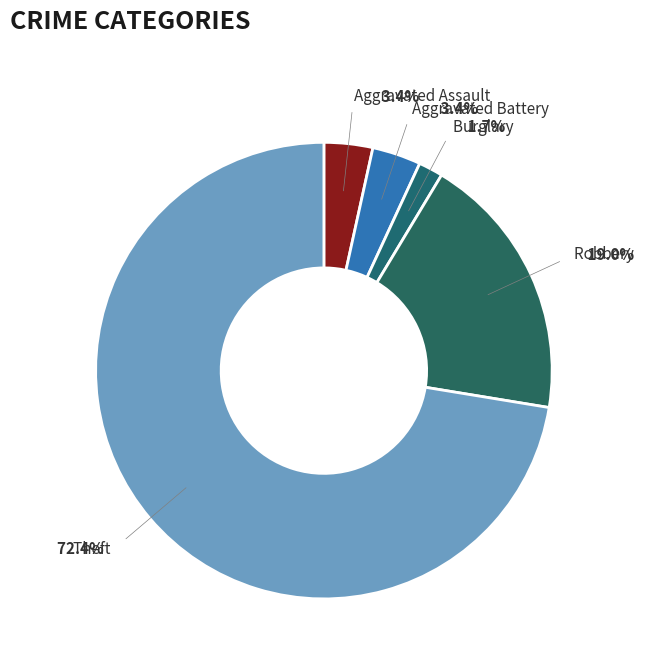

Count the number of slices in the pie.

5